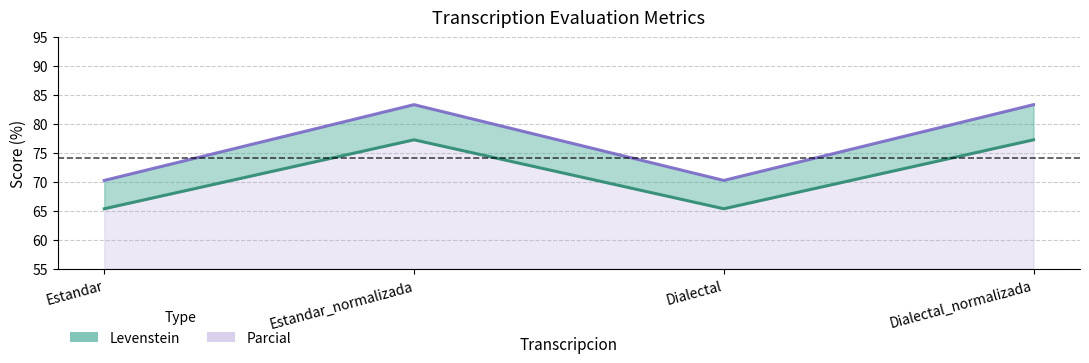

What is the average value of the Parcial series?

76.8